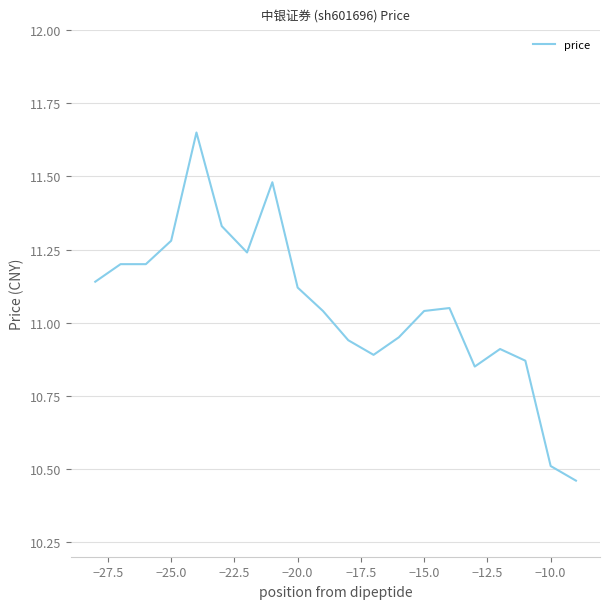

What is the difference between the maximum and minimum values?

1.2